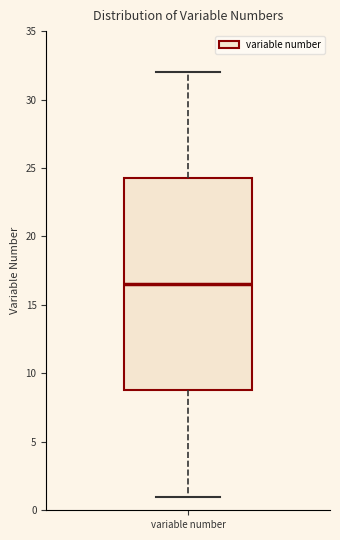

Where does the lower whisker of the box for variable number end on the y-axis? The values are not printed on the chart, so give them approximately, as read against the axis.

1.0